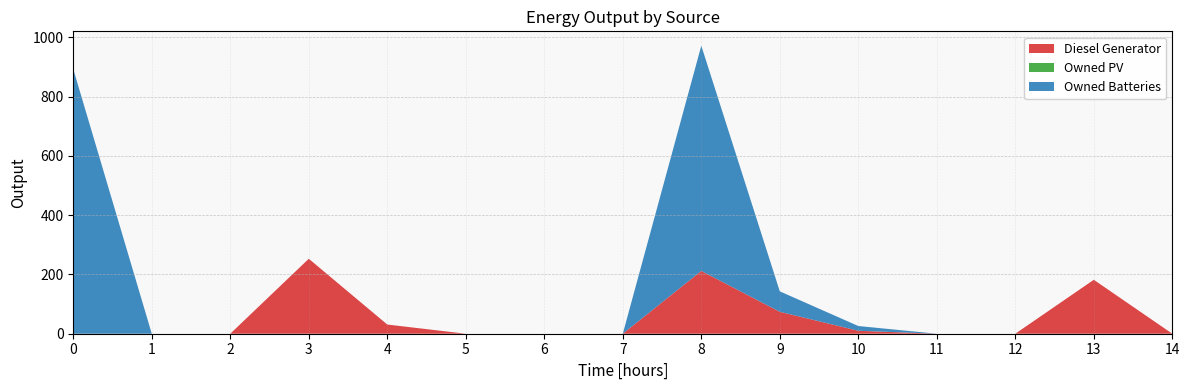

Reading left to right, transcribe all the data shown in this chart.

Diesel Generator: 0	0	0	253	31	0	0	0	212	74	10	0	0	182	0
Owned PV: 0	0	0	0	0	0	0	0	0	0	0	0	0	0	0
Owned Batteries: 893	0	0	0	0	0	0	0	760	69	16	0	0	0	0